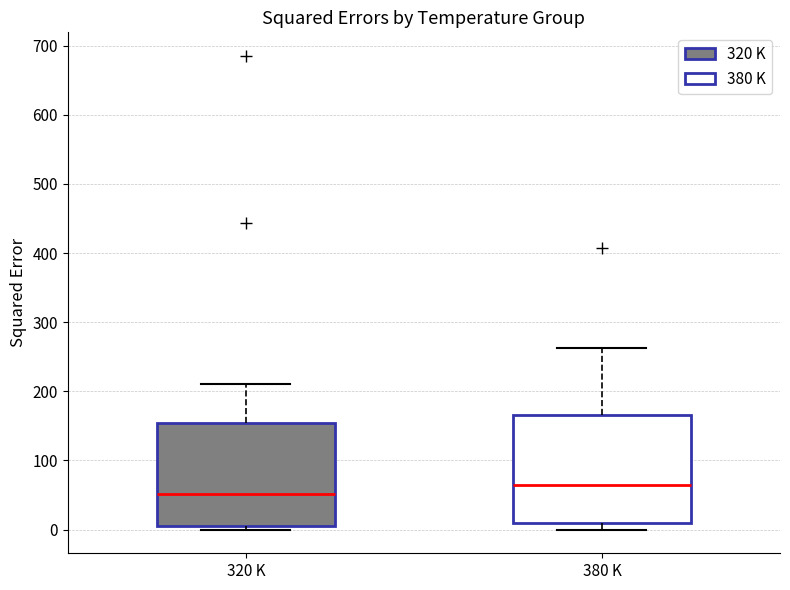

Reading left to right, read every box against the y-axis: the position of its median line, the range the box covers, and the ends of its whiskers. The values are not printed on the chart, so give them approximately, as read against the axis.

320 K: median 50, box 10 to 150, whiskers 0 to 210
380 K: median 70, box 10 to 170, whiskers 0 to 260